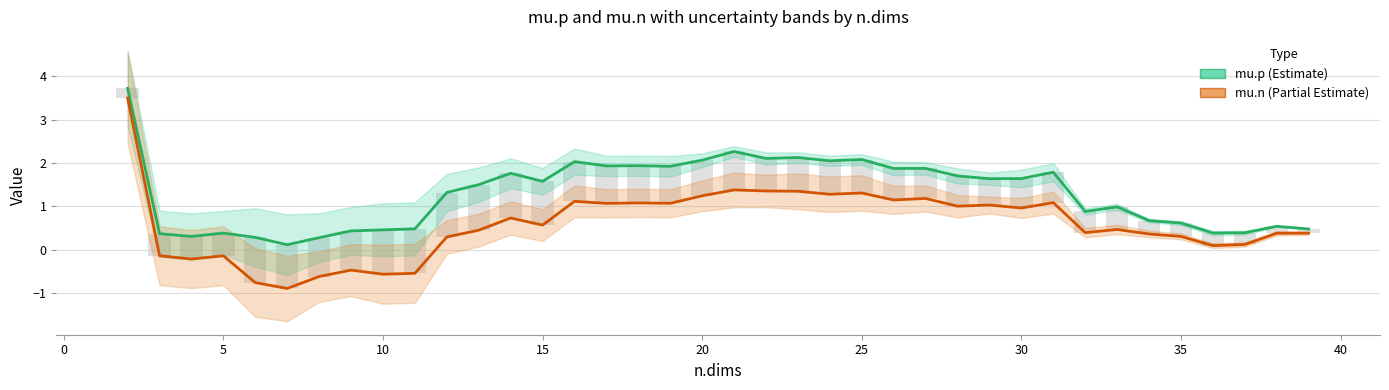

What is the highest value of the mu.n (Partial Estimate) series?

3.5